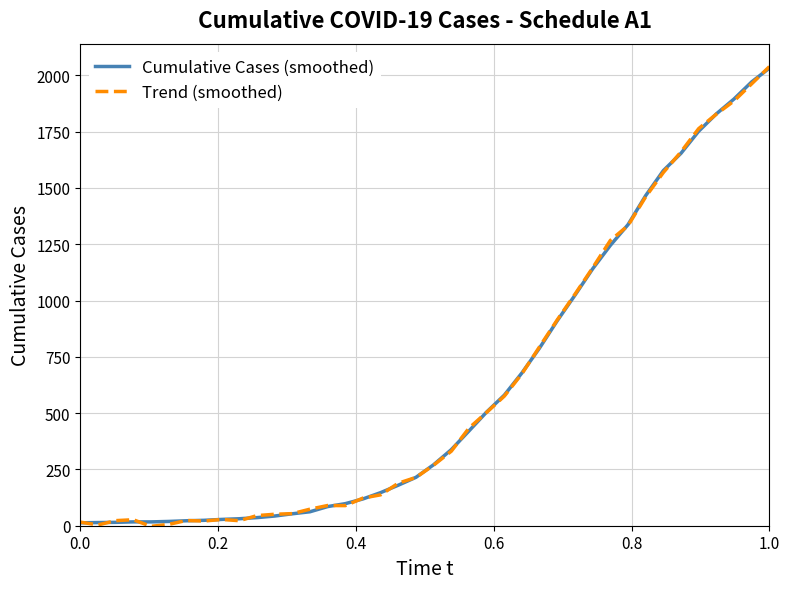

What is the maximum value for Trend (smoothed)?

2038.6